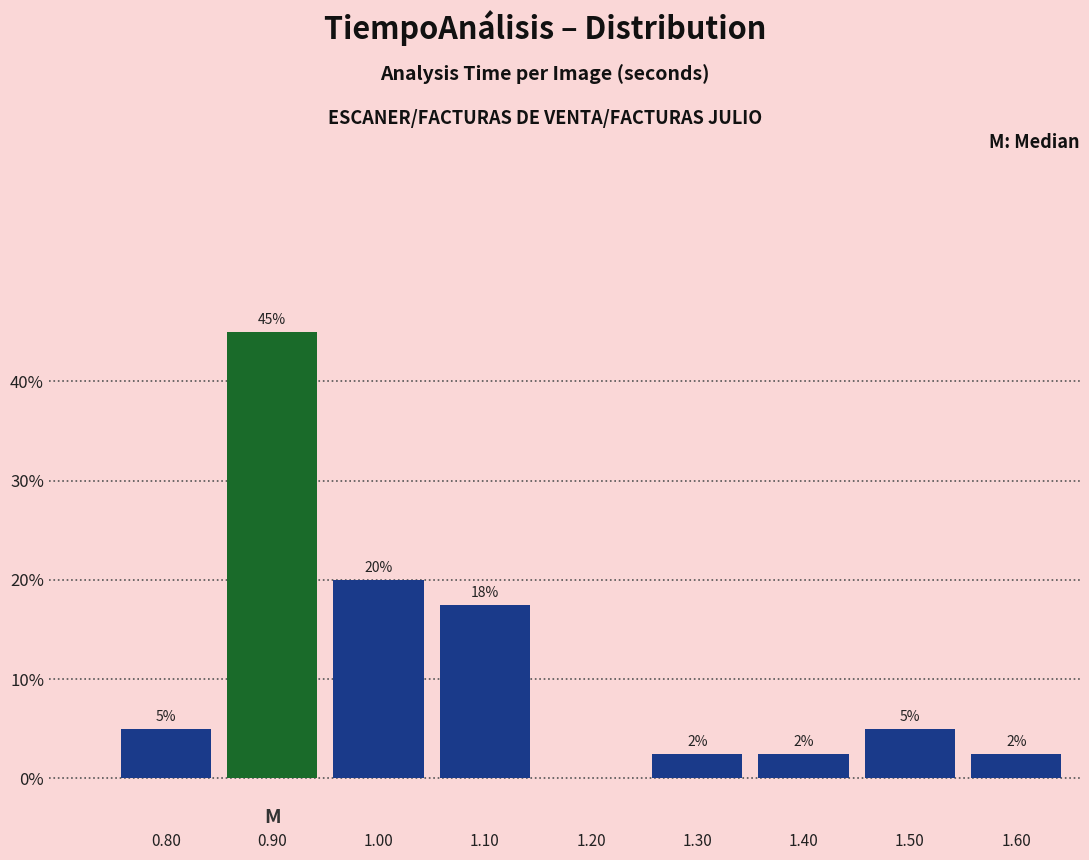

Which range on the x-axis has the tallest bar?

0.85 to 0.95